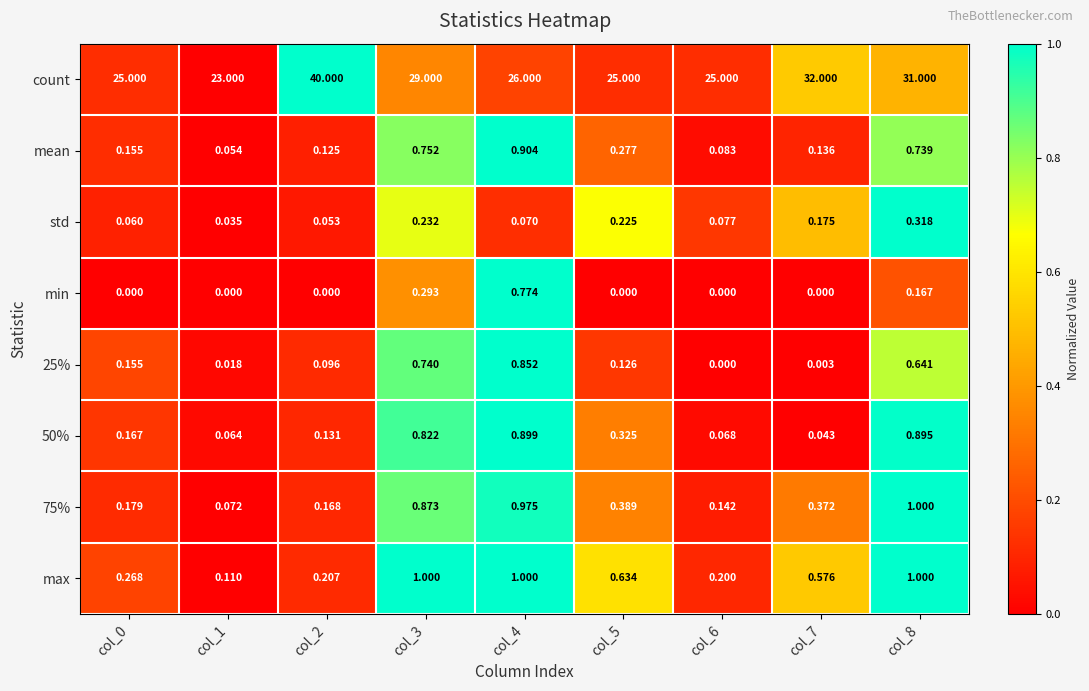

What is the spread (max minus min) of values at col_2?

40.0